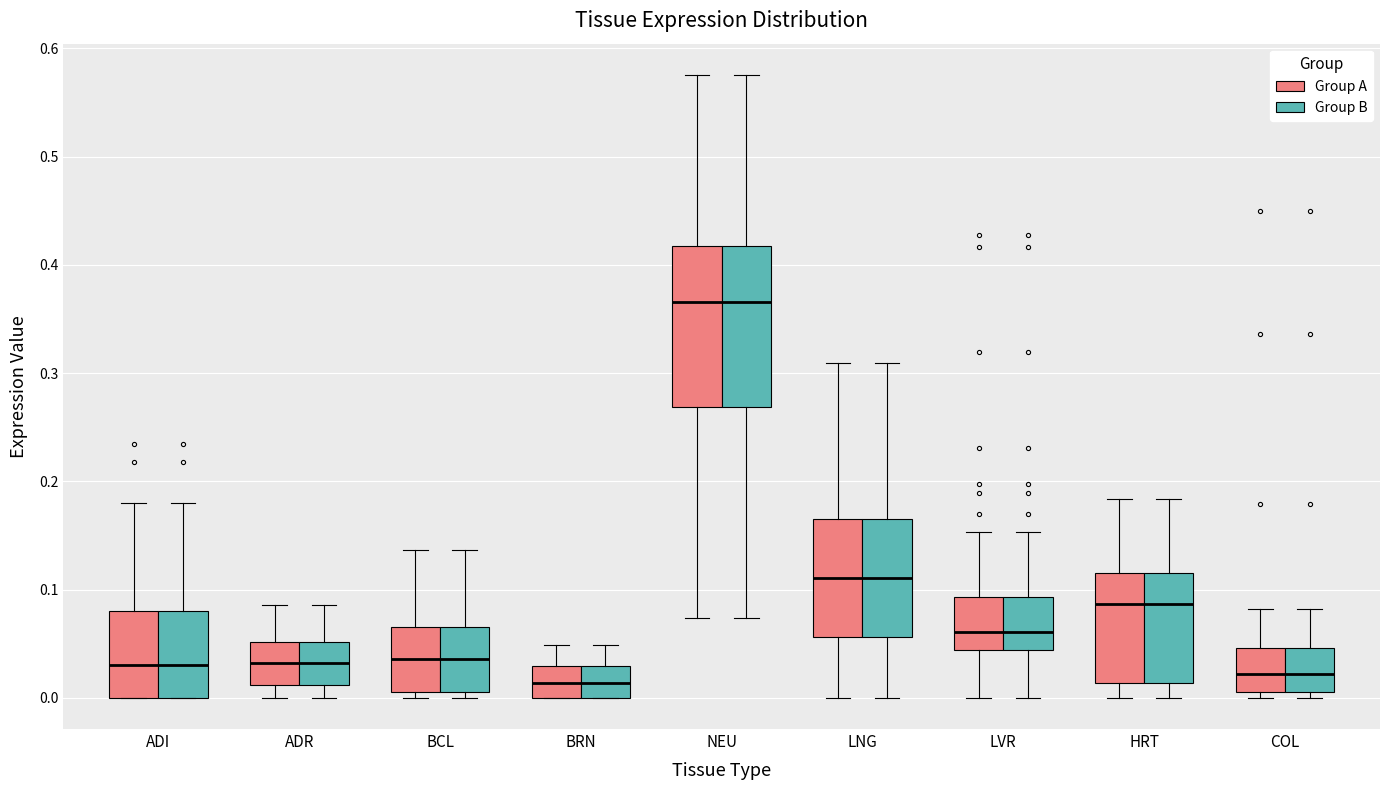

Where is the upper edge of the box for BRN (Group A) on the y-axis? The values are not printed on the chart, so give them approximately, as read against the axis.

0.03